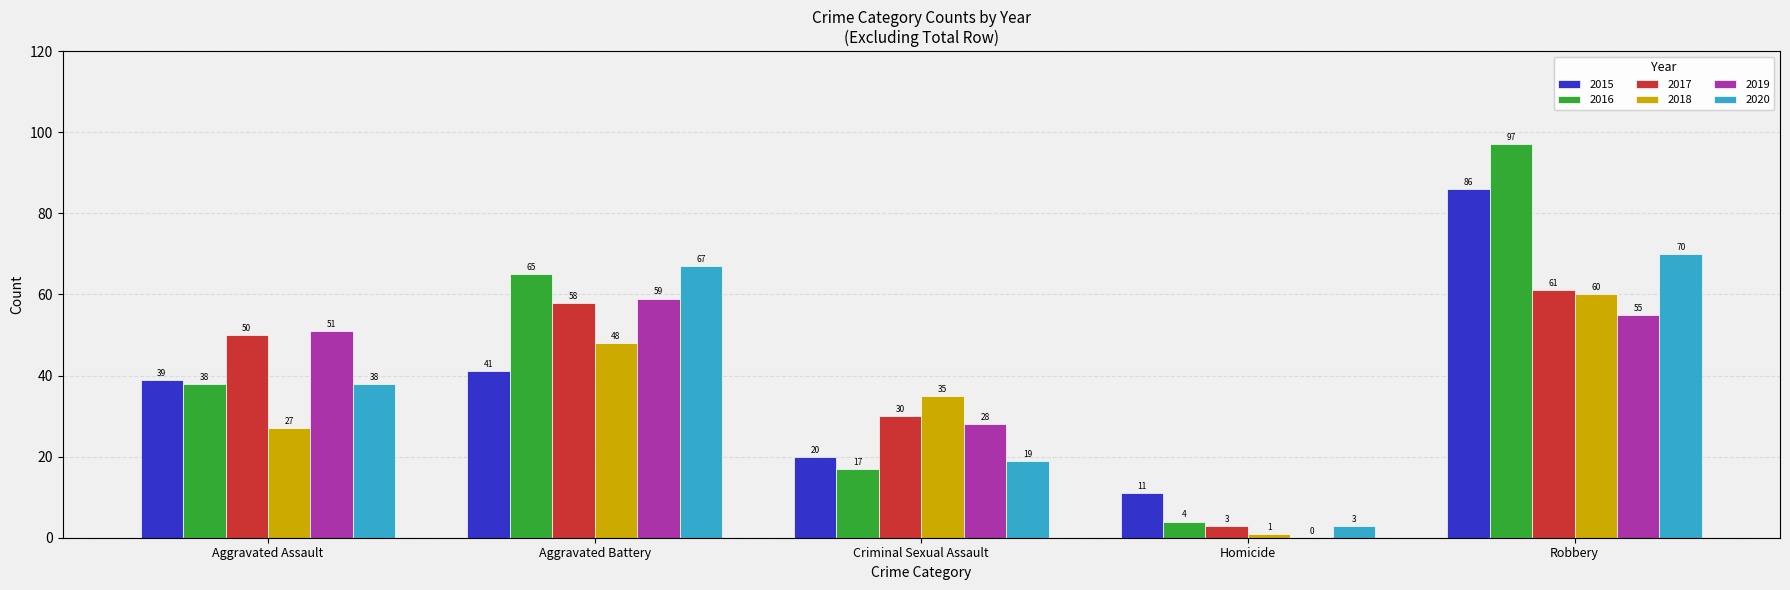

What are all the series names shown in the legend?

2015, 2016, 2017, 2018, 2019, 2020